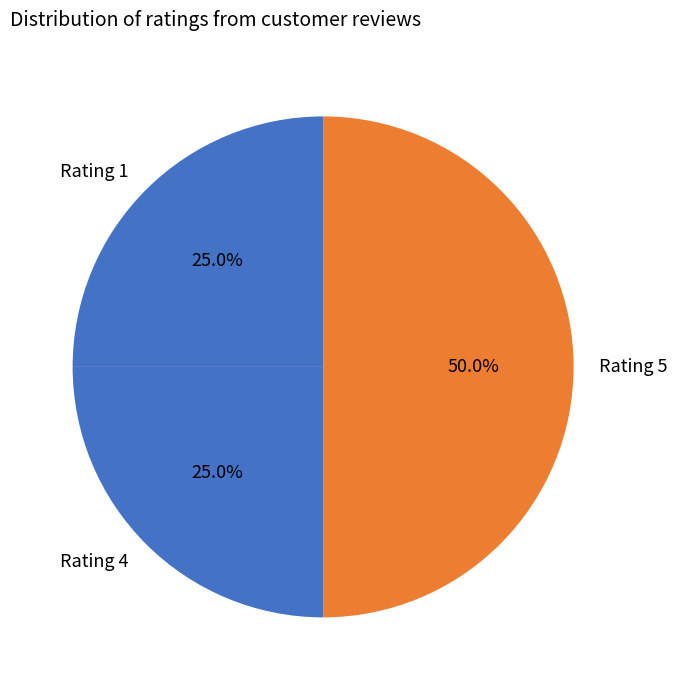

To the nearest percent, what is the combined percentage of Rating 5 and Rating 1?

75%